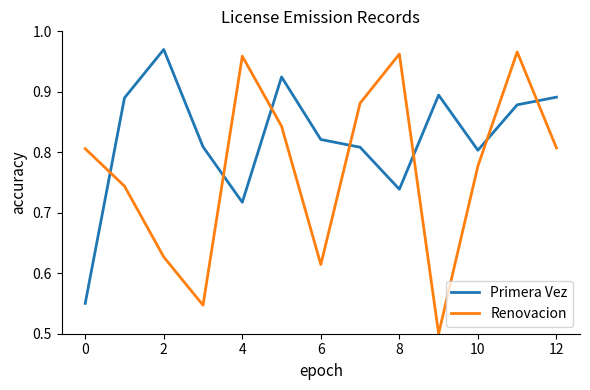

Rank the series by their average value, from lowest to highest.

Renovacion, Primera Vez